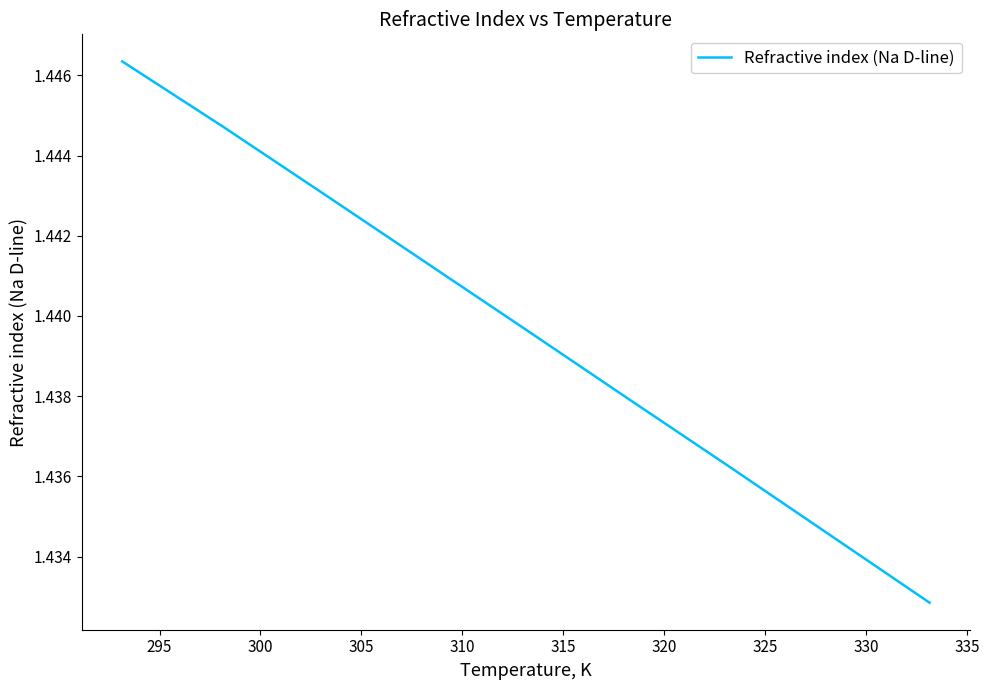

What is the sum of all values?

13.0